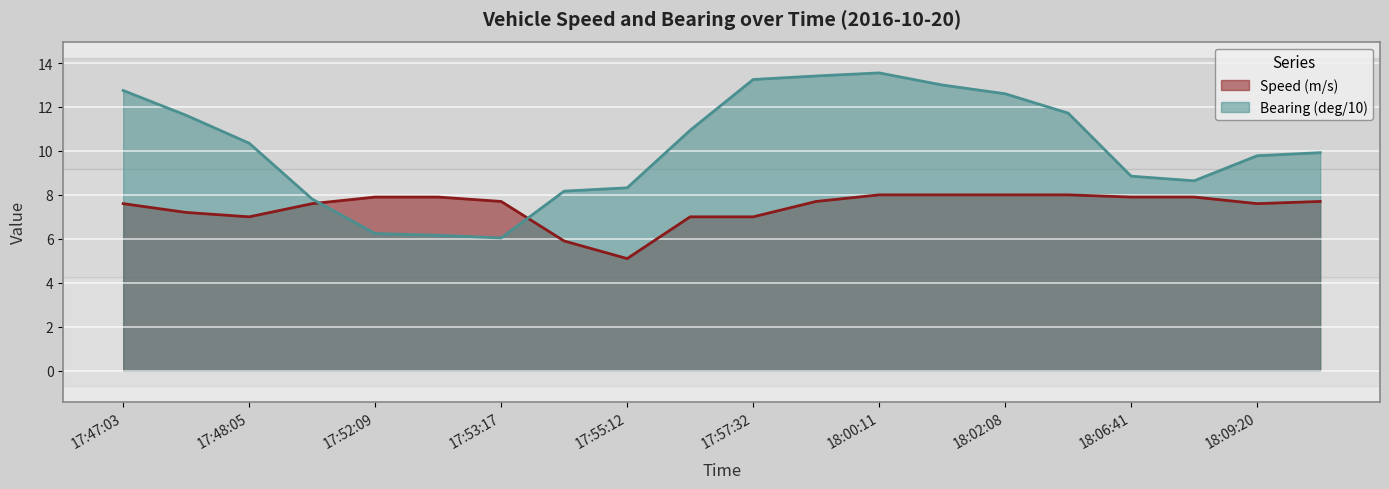

What is the label of the 10th point from the left?

17:56:03